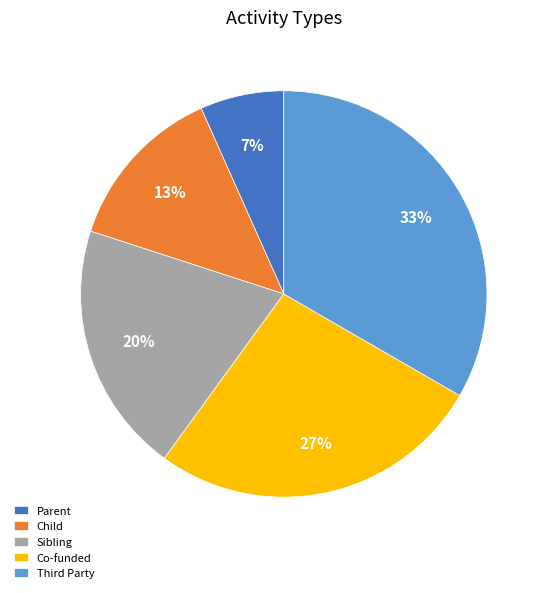

Which category has the biggest portion of the pie?

Third Party